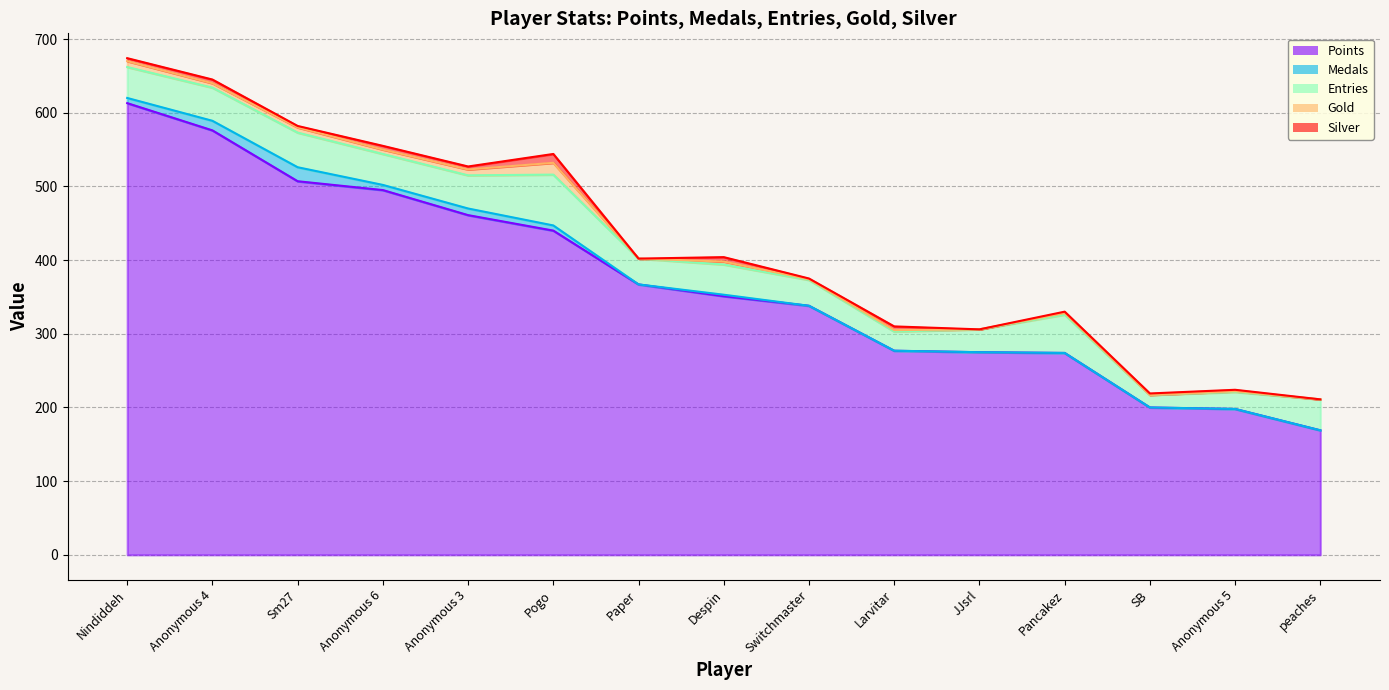

Which series changed the most between Anonymous 4 and Anonymous 5?

Points